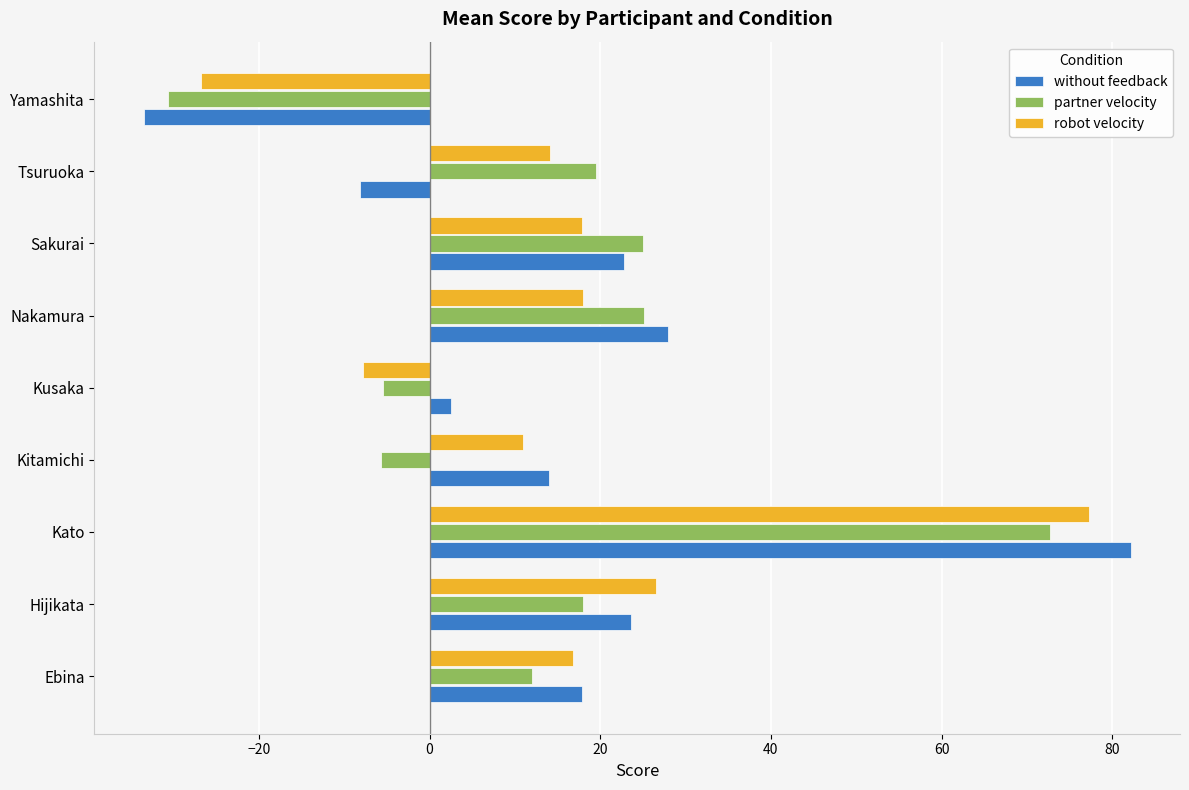

Which label corresponds to the smallest value in the chart?

Yamashita